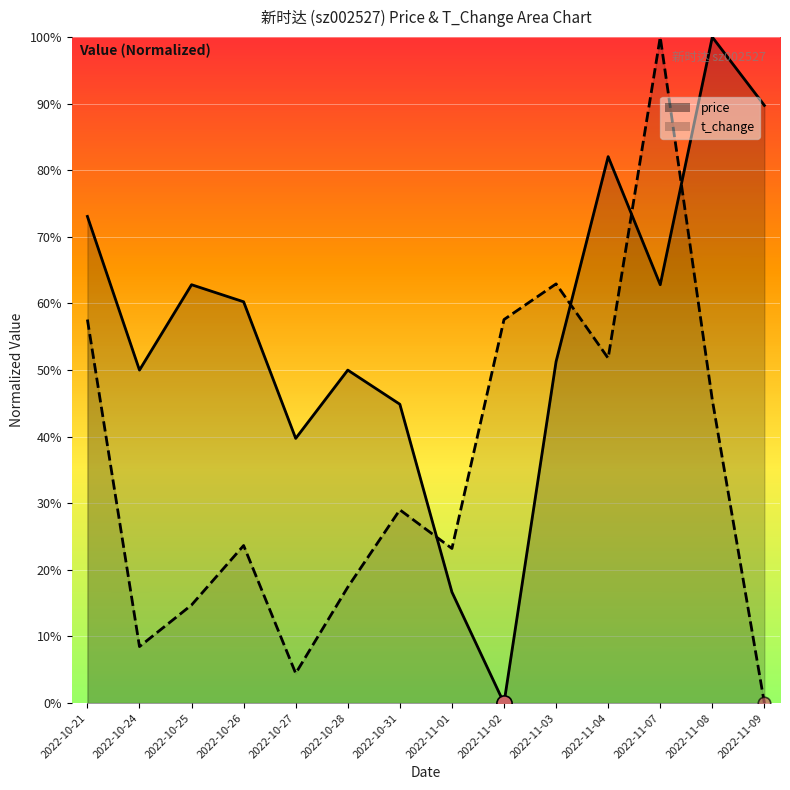

What is the total value across all series at 2022-10-26?

0.8